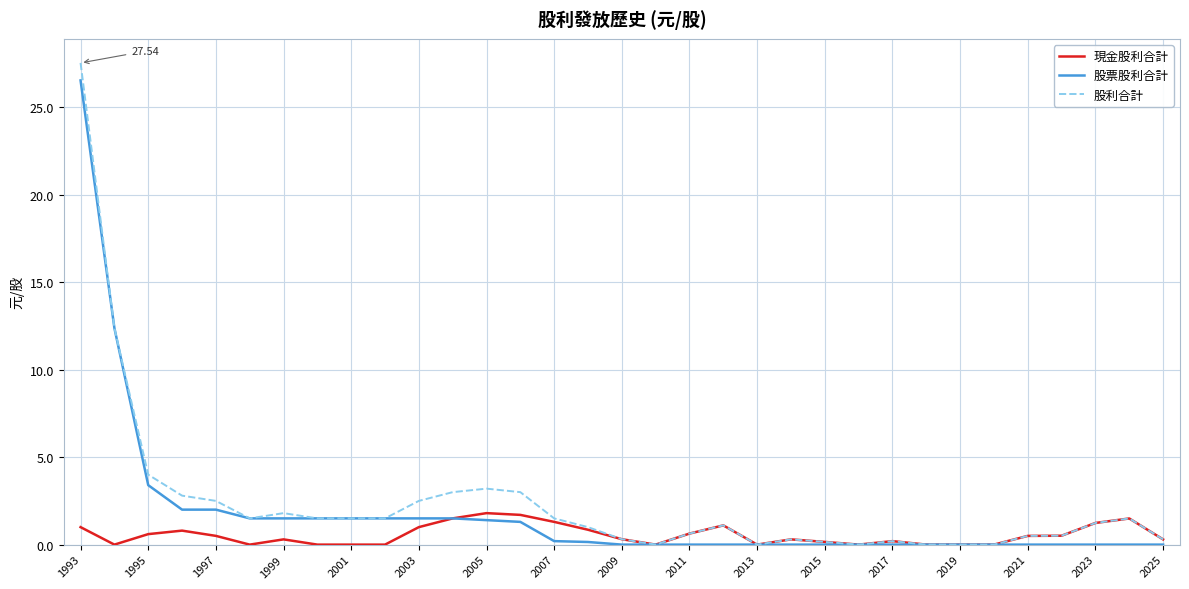

What is the difference between the maximum and second lowest values in the 股利合計 series?

27.5